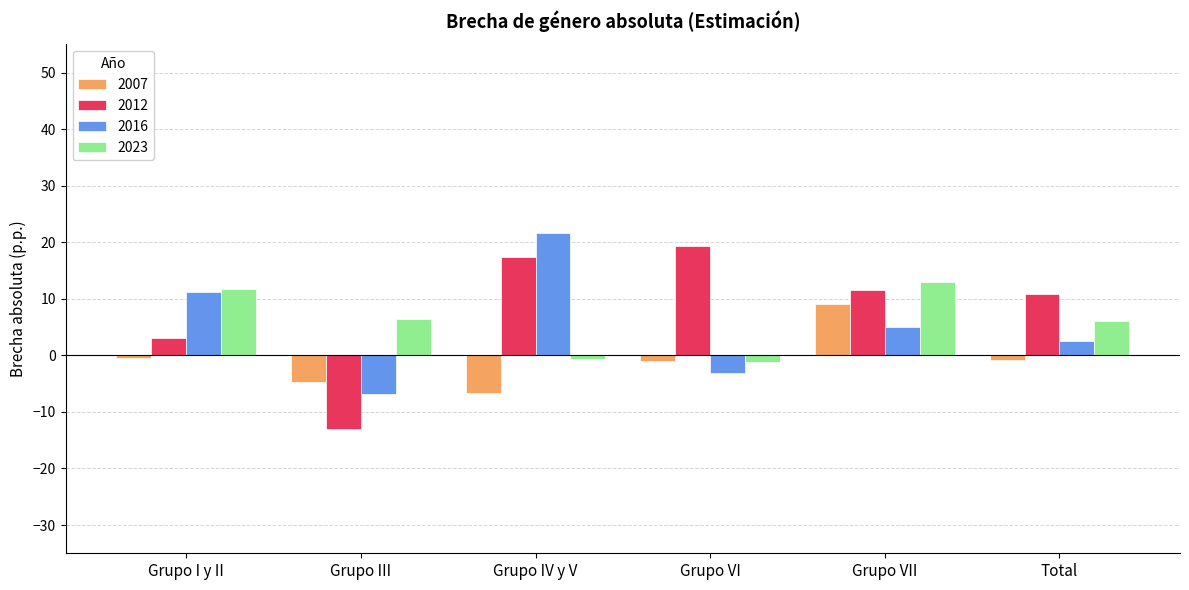

Which series has the widest spread of values?

2012